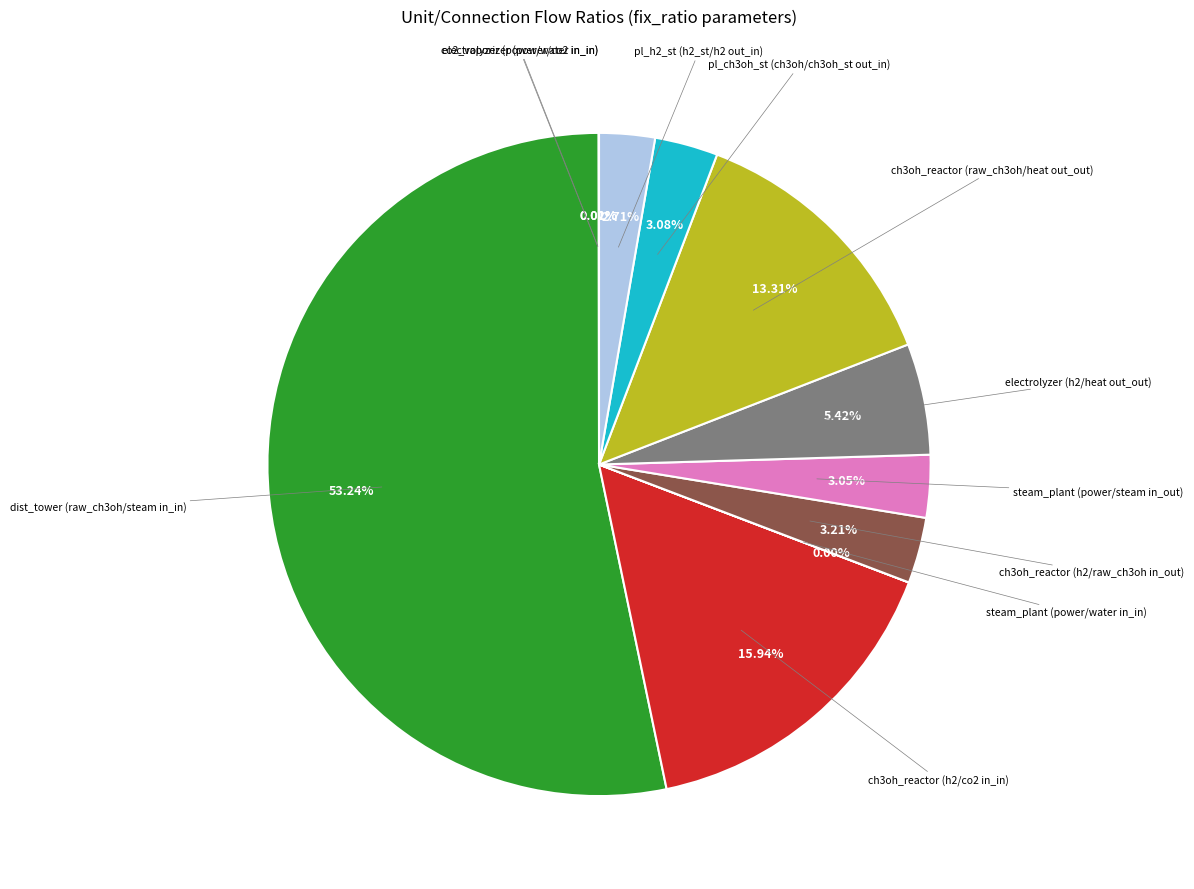

Is there any slice that represents more than half of the pie?

Yes